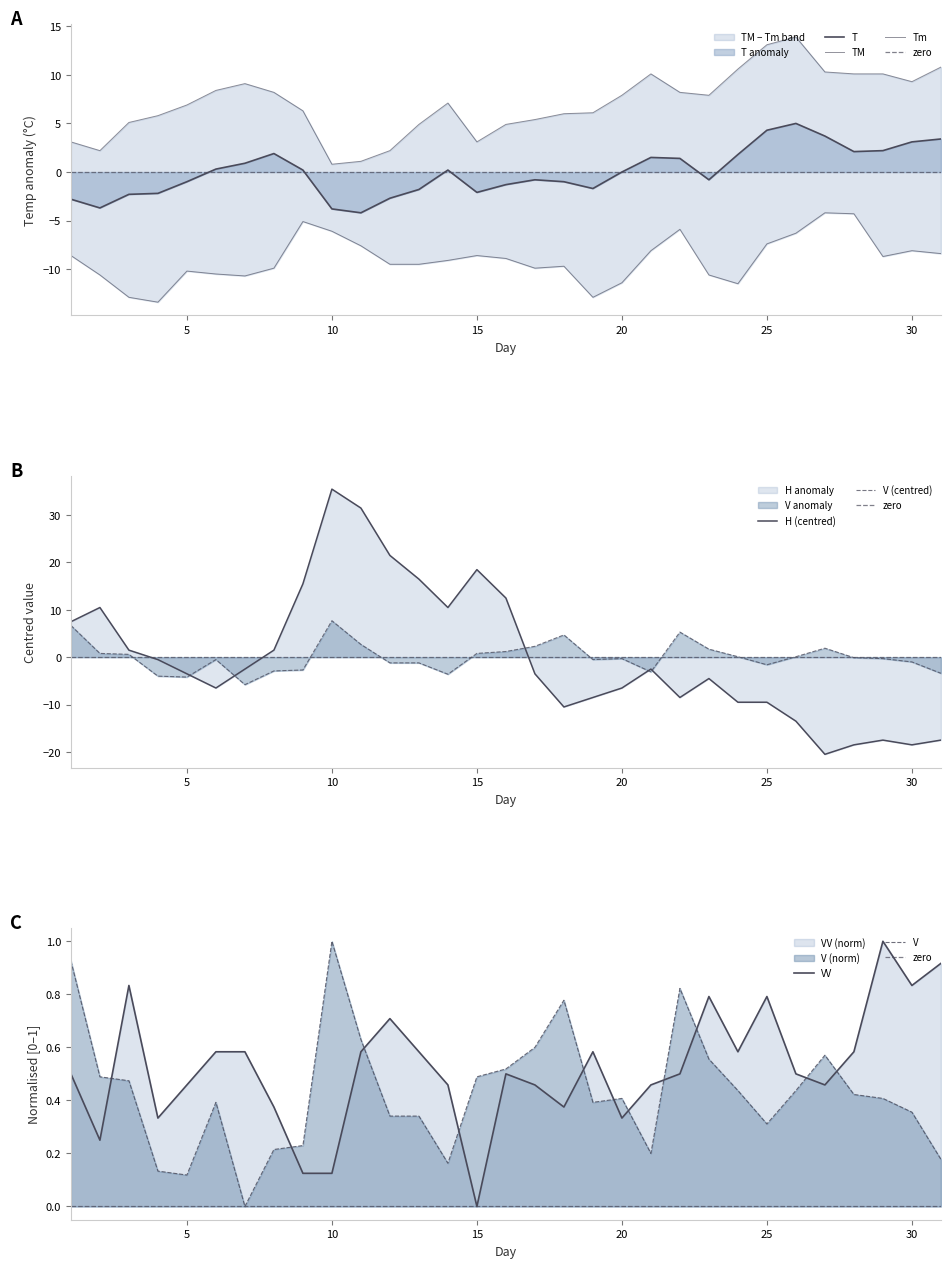

True or false: Tm and V intersect in this chart.

False